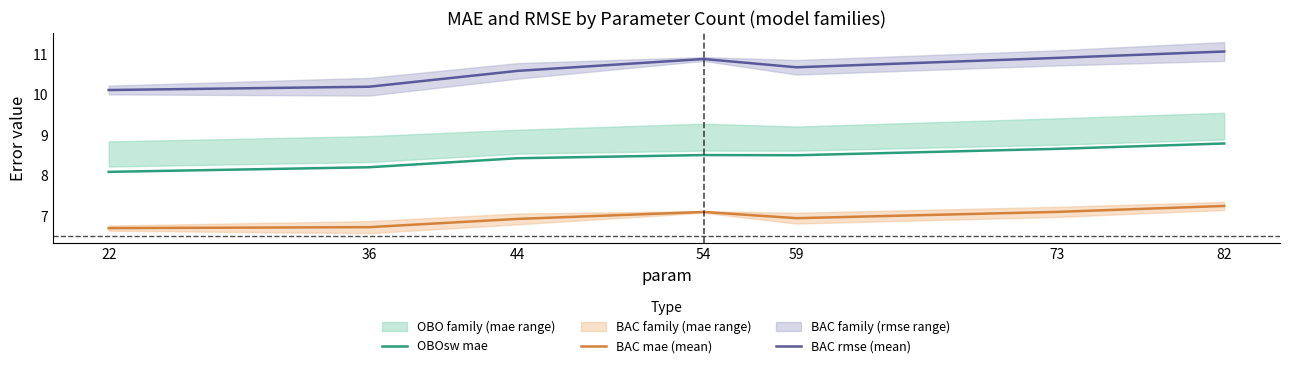

True or false: BAC rmse (mean) has a value of 15.1 at 36.

False